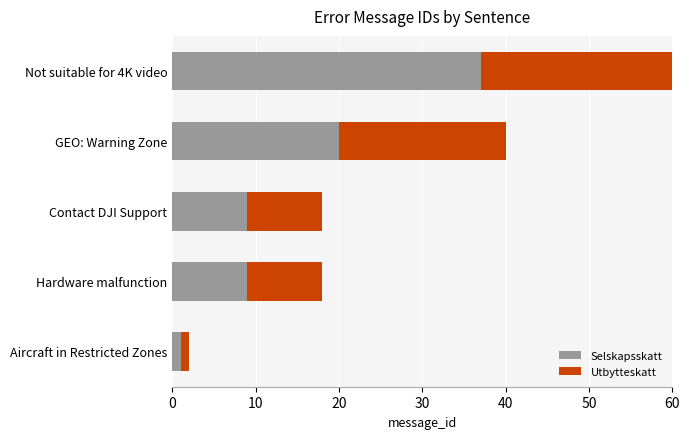

The Utbytteskatt series shows 9 at Contact DJI Support. True or false?

True